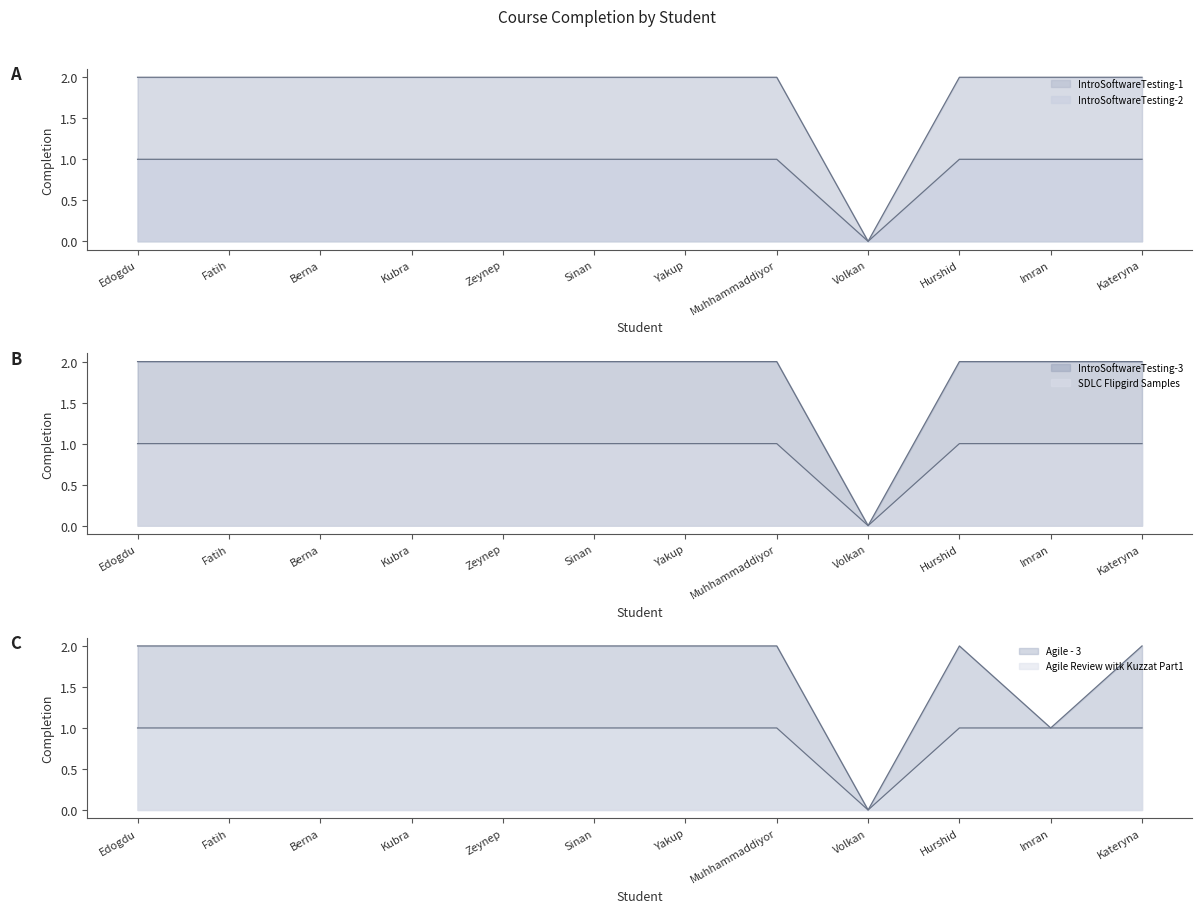

True or false: IntroSoftwareTesting-1 has a value of 3 at Edogdu.

False